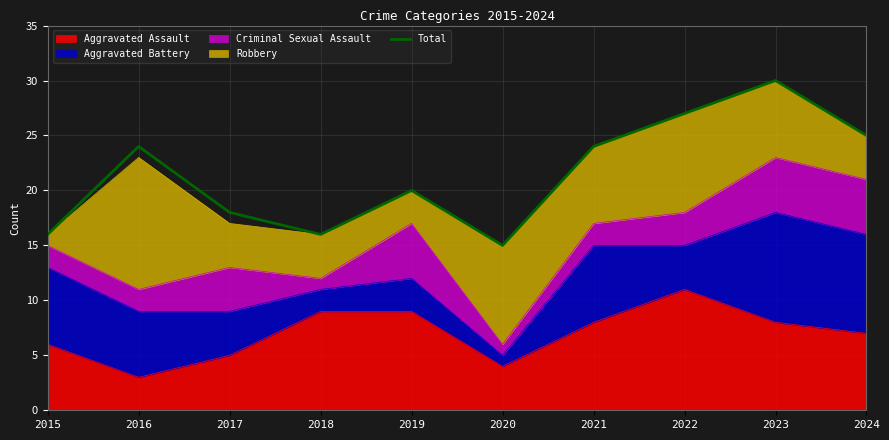

Rank the categories by value from lowest to highest.

2020, 2015, 2018, 2017, 2019, 2016, 2021, 2024, 2022, 2023